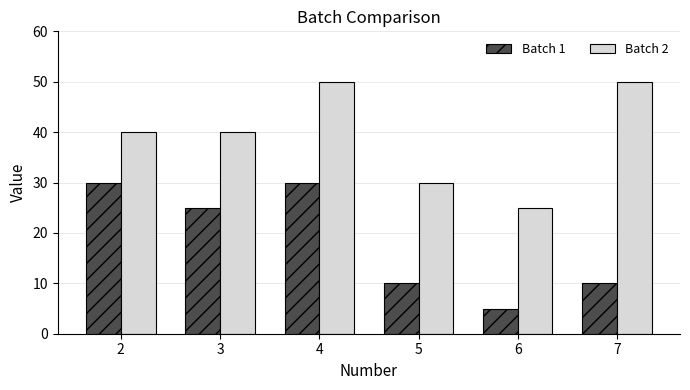

What is the minimum value for Batch 2?

25